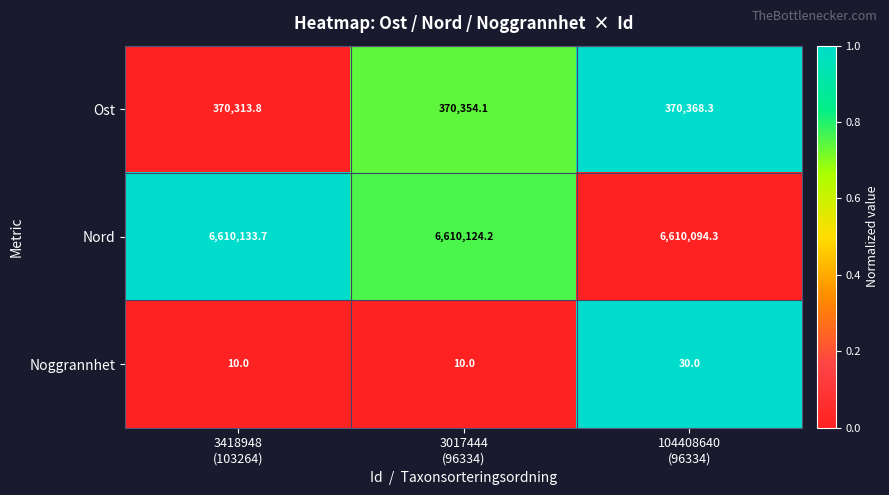

What is the average value of the Noggrannhet series?

16.7